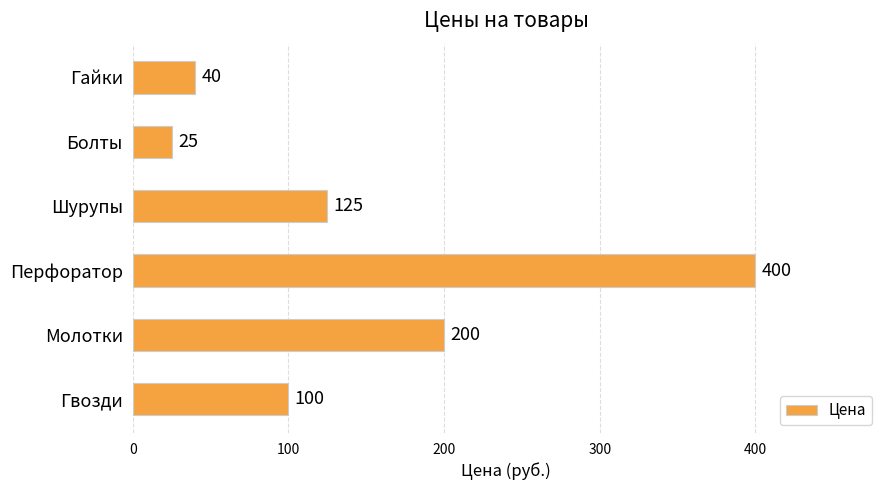

What is the ratio of the value at Болты to the value at Гайки?

0.6